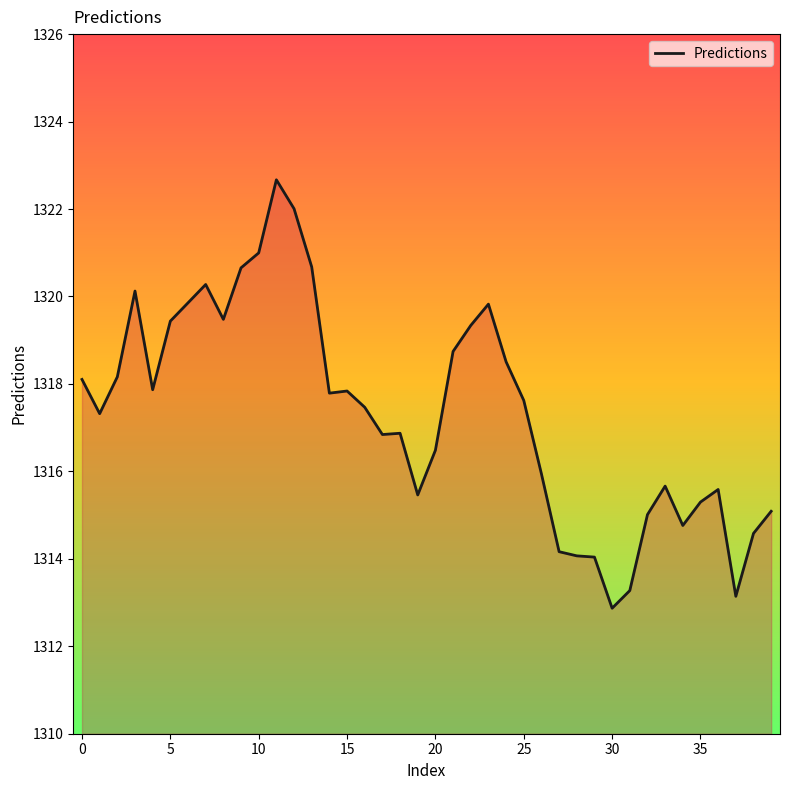

What is the greatest value displayed?

1322.7